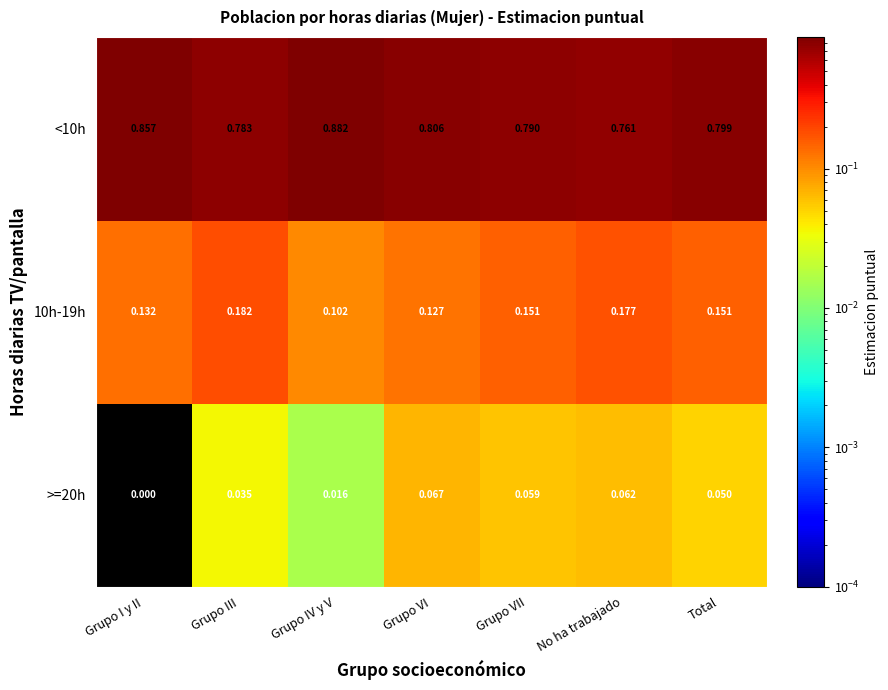

Which series has the largest range (max minus min)?

<10h